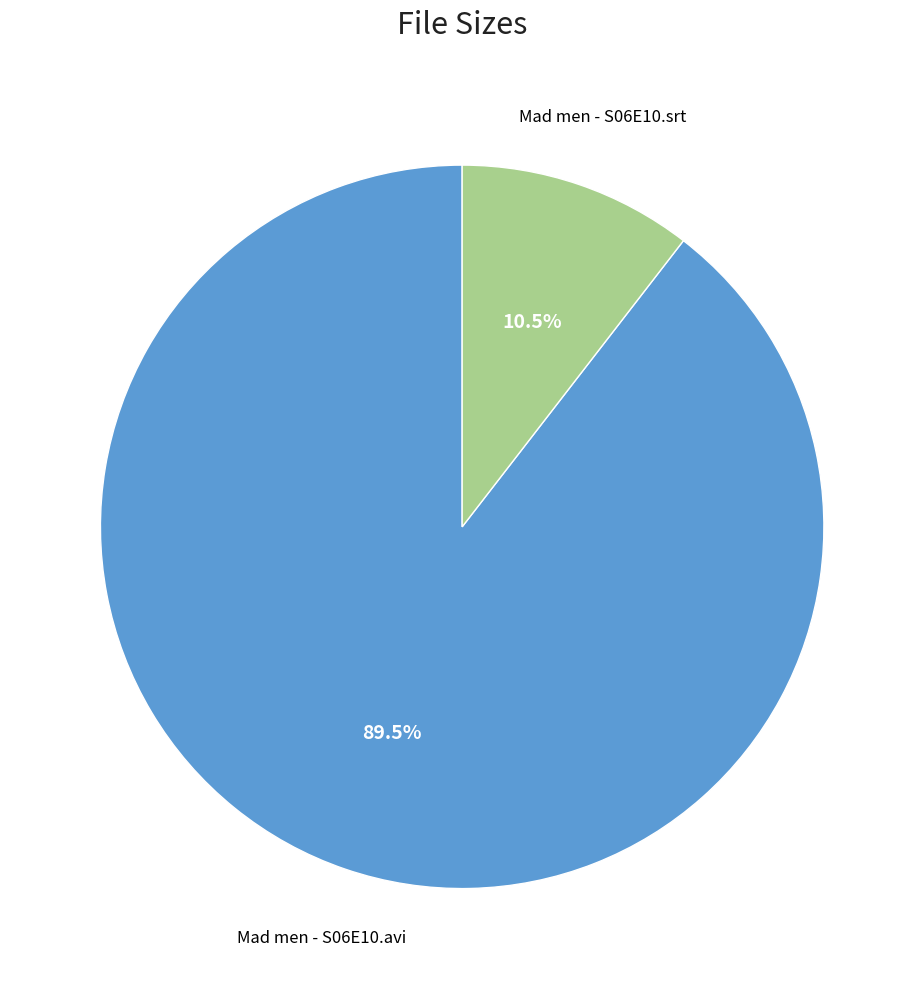

Rank the categories by value from highest to lowest.

Mad men - S06E10.avi, Mad men - S06E10.srt